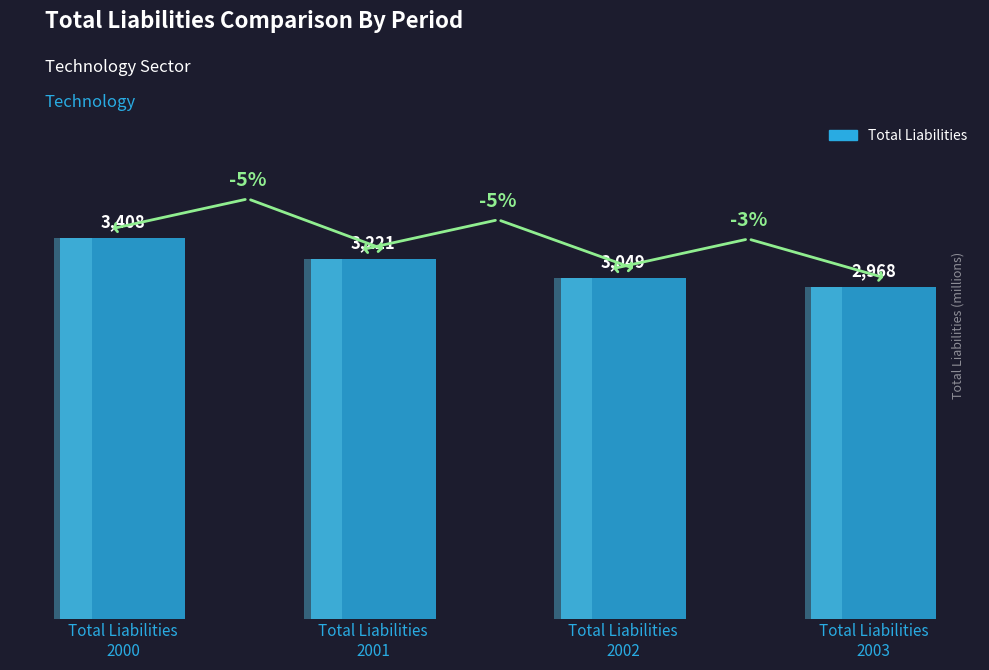

What is the minimum value shown in the chart?

2968